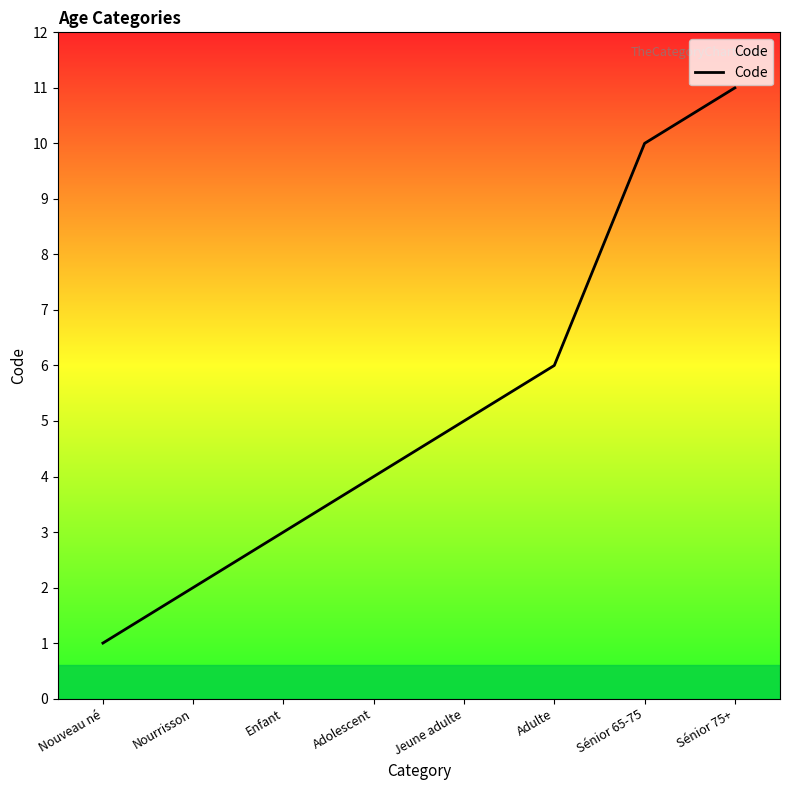

List the labels in order of value, smallest first.

Nouveau né, Nourrisson, Enfant, Adolescent, Jeune adulte, Adulte, Sénior 65-75, Sénior 75+